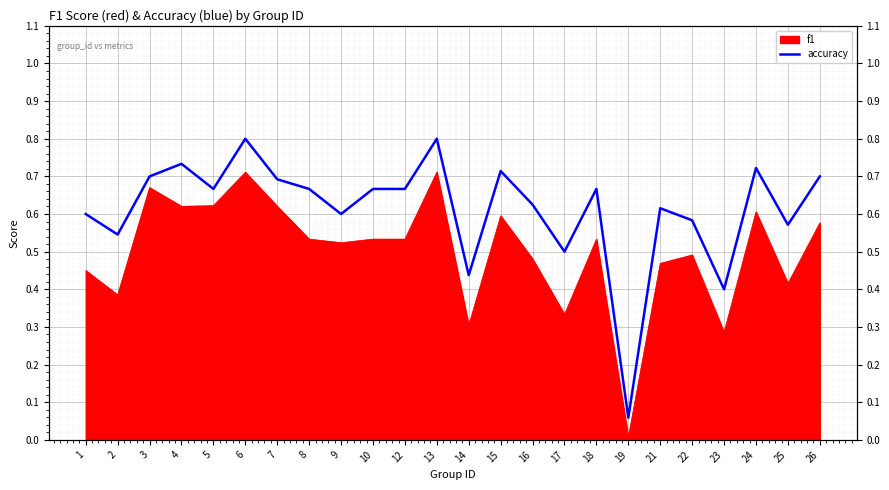

Reading left to right, what are all the values shown in this chart?

0.6	0.5	0.7	0.7	0.7	0.8	0.7	0.7	0.6	0.7	0.7	0.8	0.4	0.7	0.6	0.5	0.7	0.1	0.6	0.6	0.4	0.7	0.6	0.7